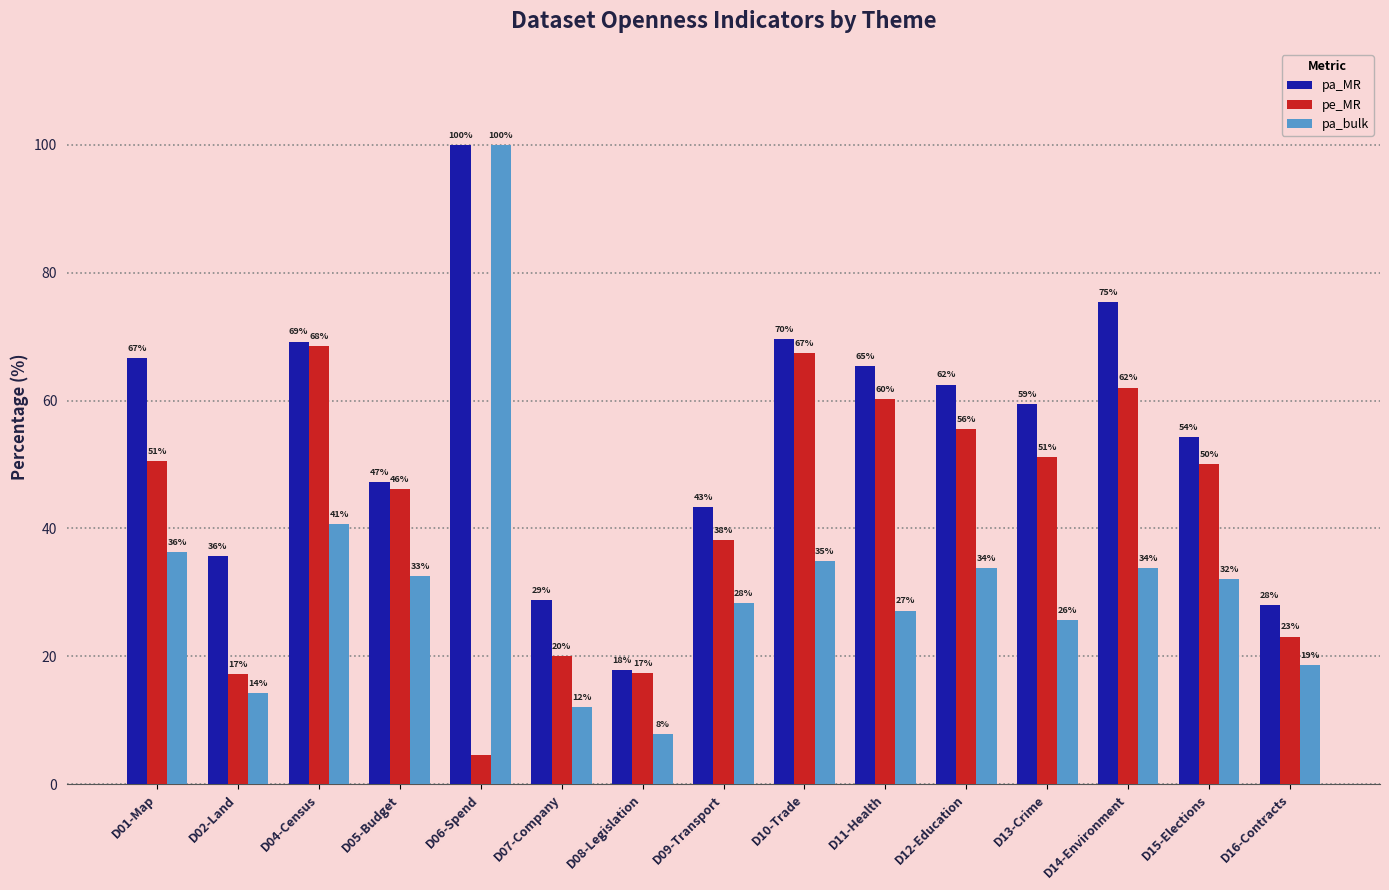

At which category does the chart reach its peak across all series?

D06-Spend